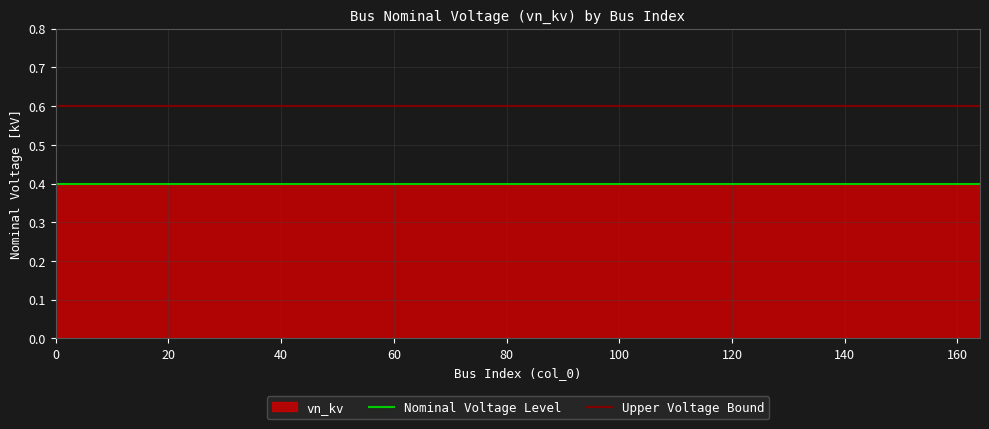

What is the spread (max minus min) of values at 0?

0.2